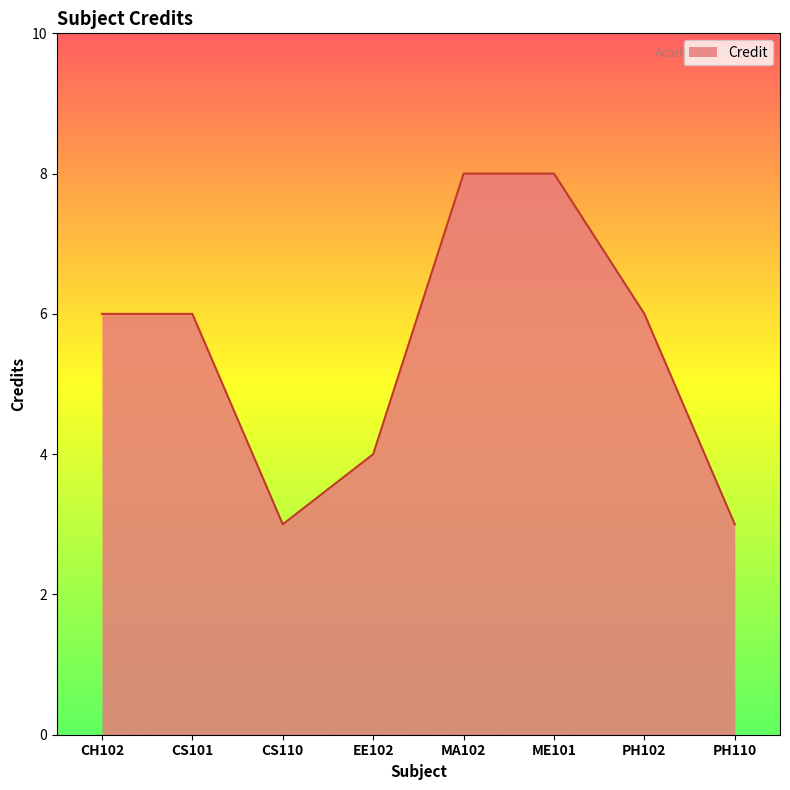

What is the maximum value shown in the chart?

8